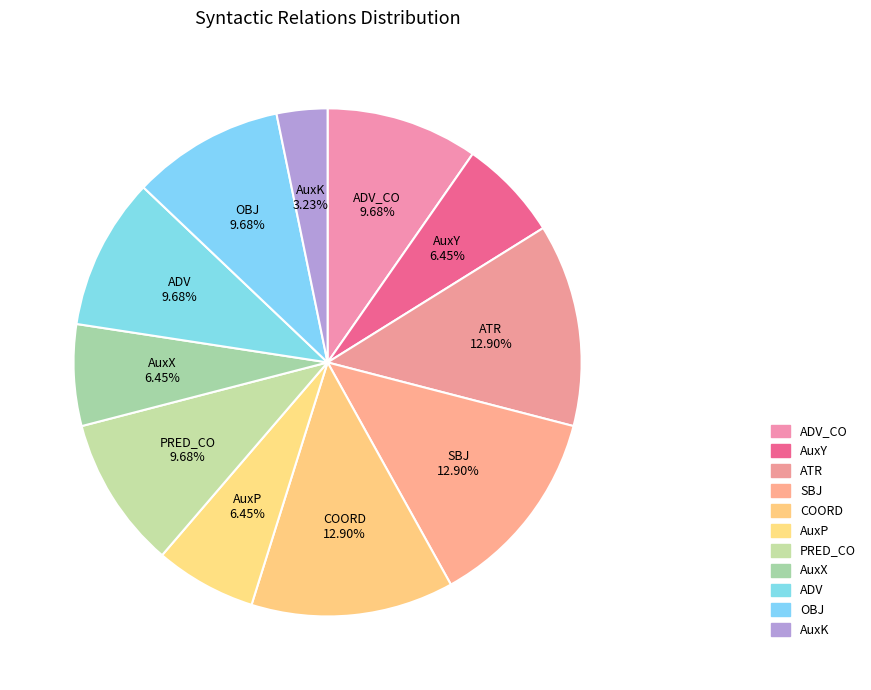

What is the ratio of the value at ADV to the value at OBJ?

1.0